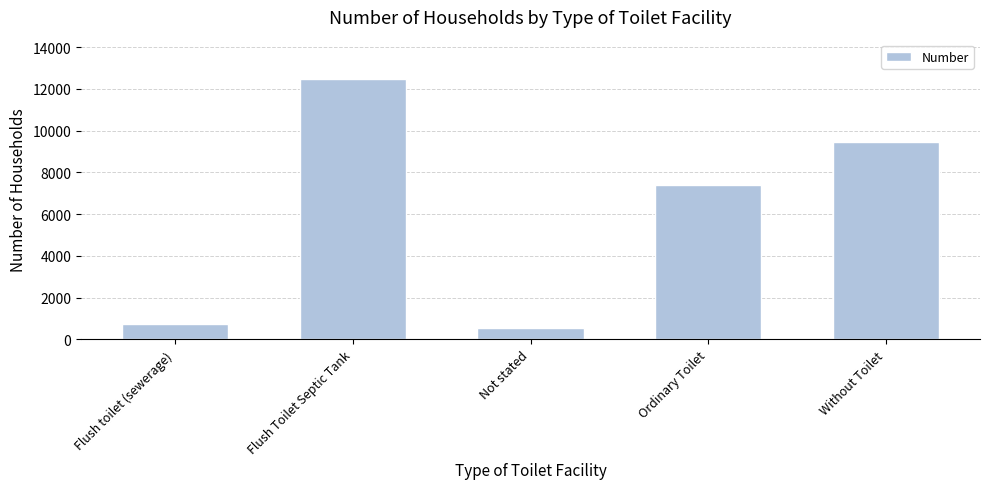

At which label is the value closest to 6513?

Ordinary Toilet